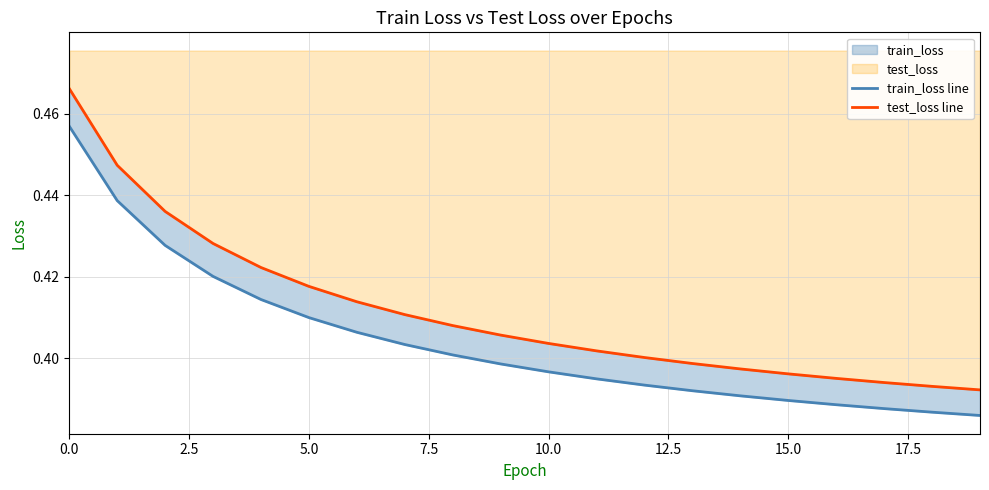

List the series in order of their peak value, lowest first.

train_loss line, test_loss line